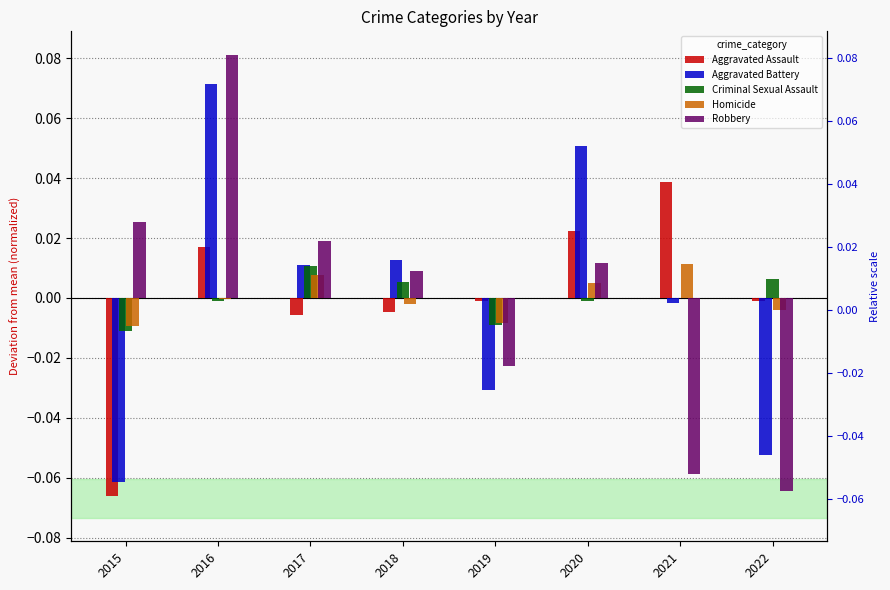

Which has a higher value, 2015 or 2017?

2017